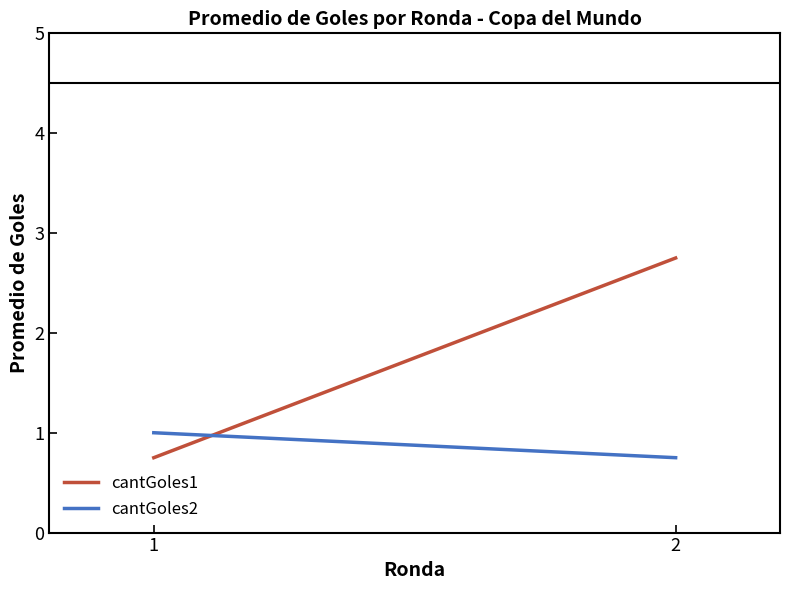

Rank the series by their maximum value, from lowest to highest.

cantGoles2, cantGoles1